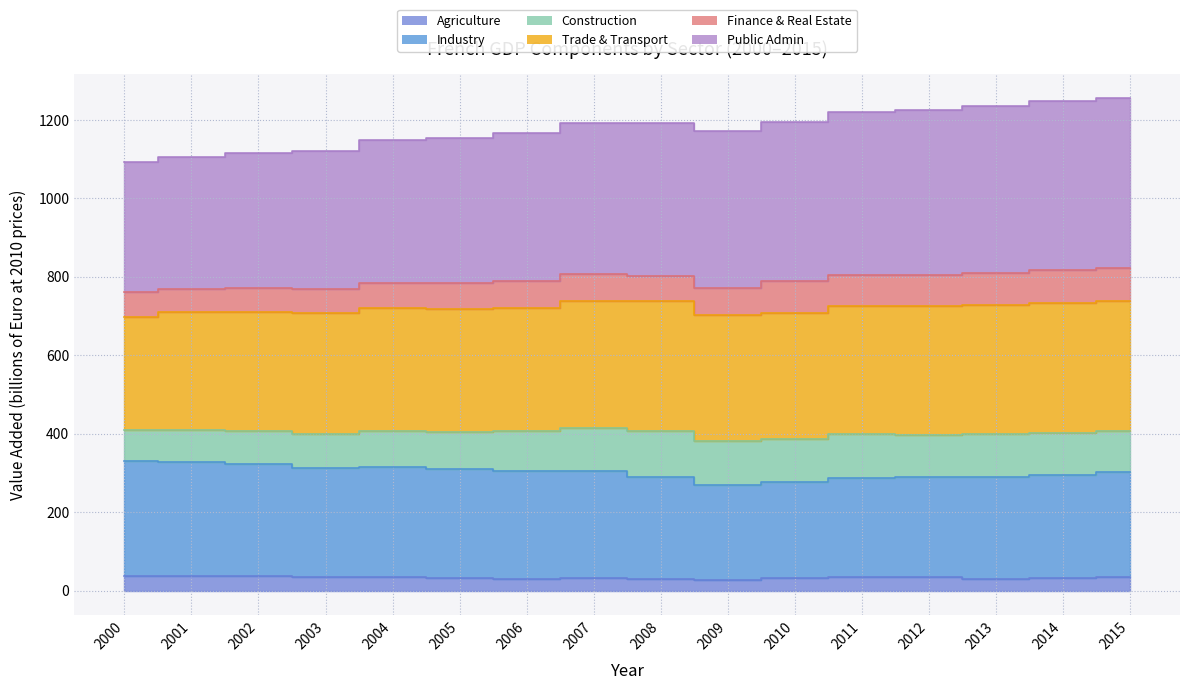

True or false: Agriculture and Public Admin cross at least once.

False